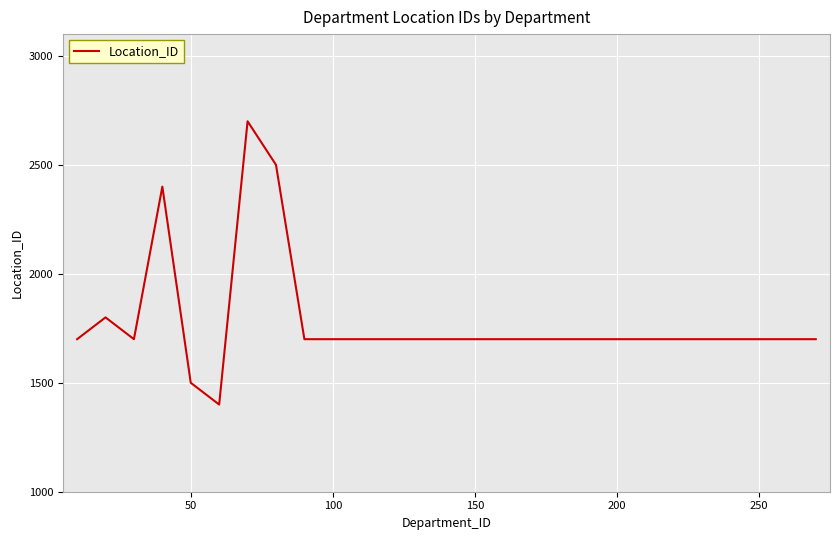

Reading right to left, list all the values displayed in this chart.

1700	1700	1700	1700	1700	1700	1700	1700	1700	1700	1700	1700	1700	1700	1700	1700	1700	1700	1700	2500	2700	1400	1500	2400	1700	1800	1700